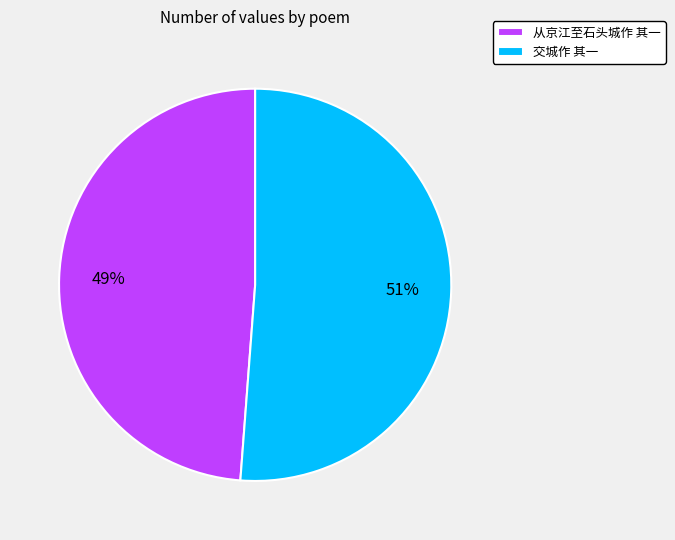

How many slices are in this pie chart?

2